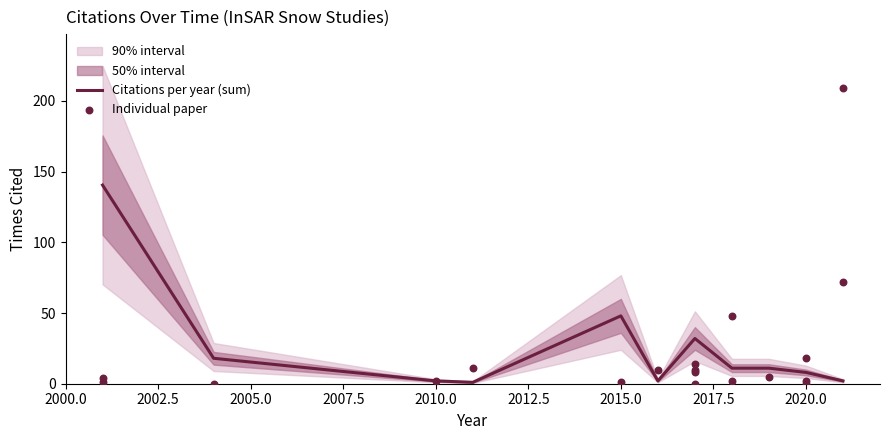

Between 2001 and 2019, which is larger?

2019